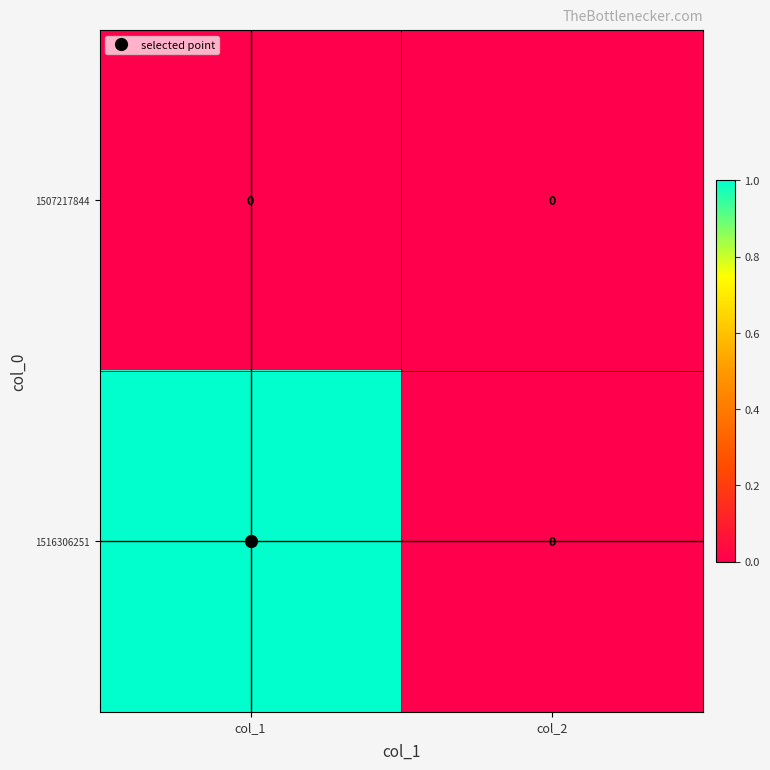

Which series changed the most between col_1 and col_2?

1516306251